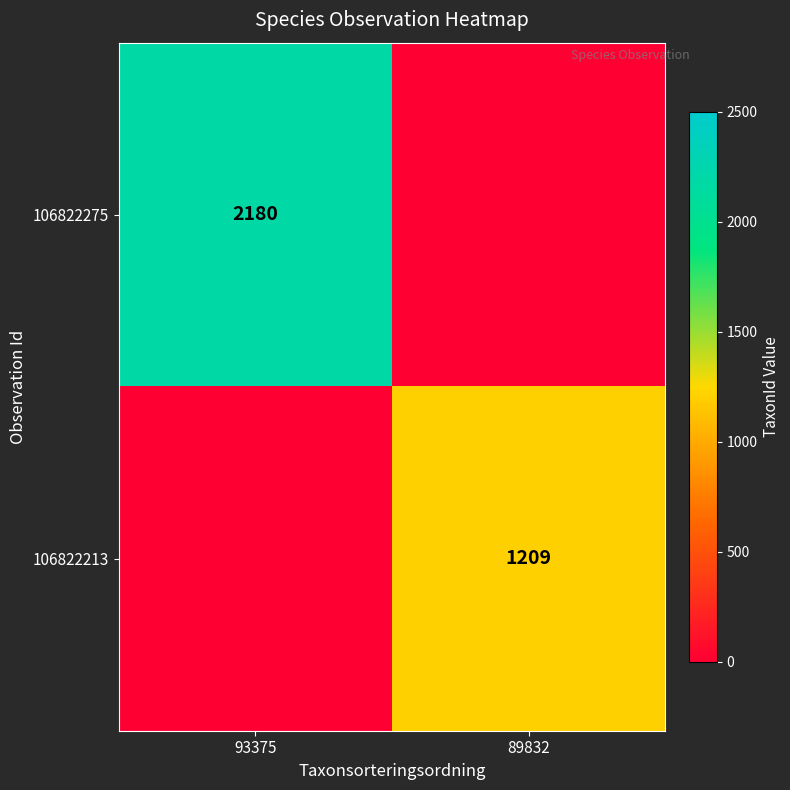

Is it true that 106822213 equals 664 at 89832?

False